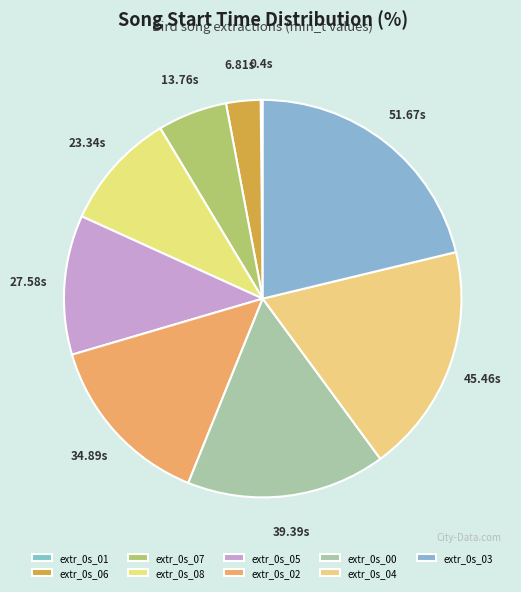

Which has a higher value, extr_0s_08 or extr_0s_01?

extr_0s_08